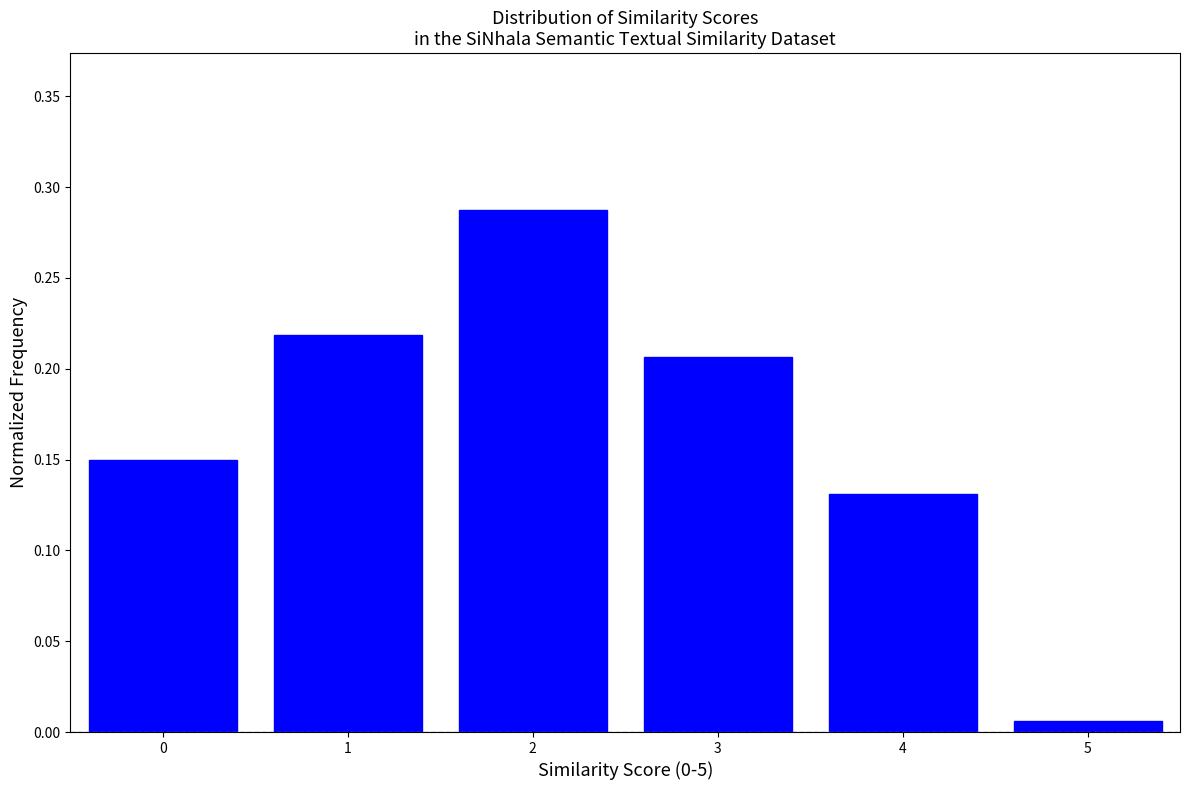

Reading left to right, list every bar in this chart as the range it spans on the x-axis followed by its height. The values are not printed on the chart, so give them approximately, as read against the axis.

-0.5 to 0.5: 0.150
0.5 to 1.5: 0.220
1.5 to 2.5: 0.290
2.5 to 3.5: 0.205
3.5 to 4.5: 0.130
4.5 to 5.5: 0.005